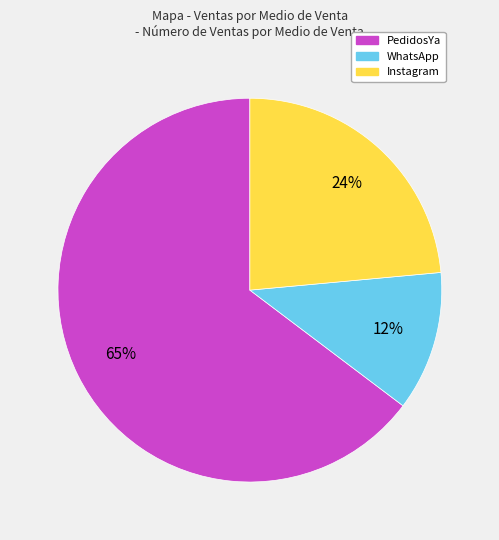

Do WhatsApp and Instagram together represent more than half of the pie?

No